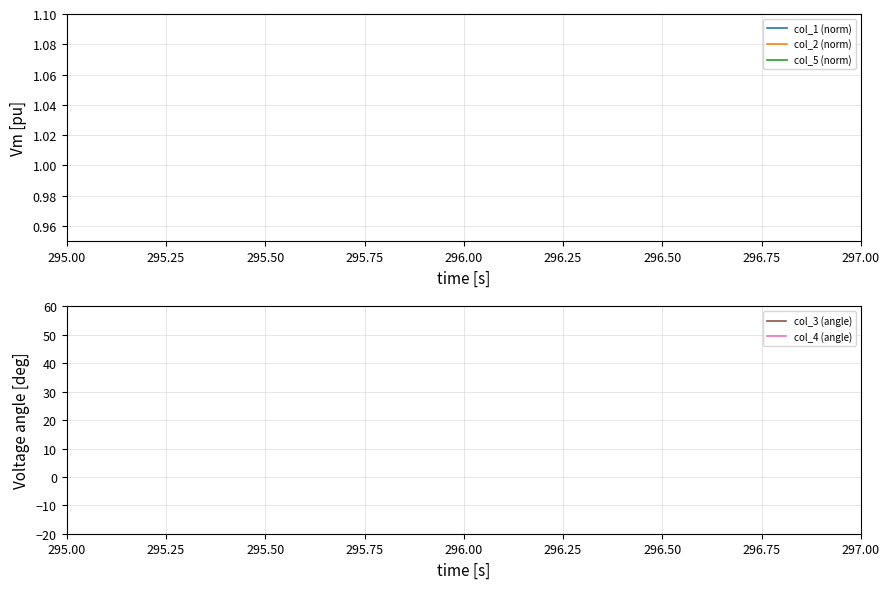

What position from the left is 295.75?

4